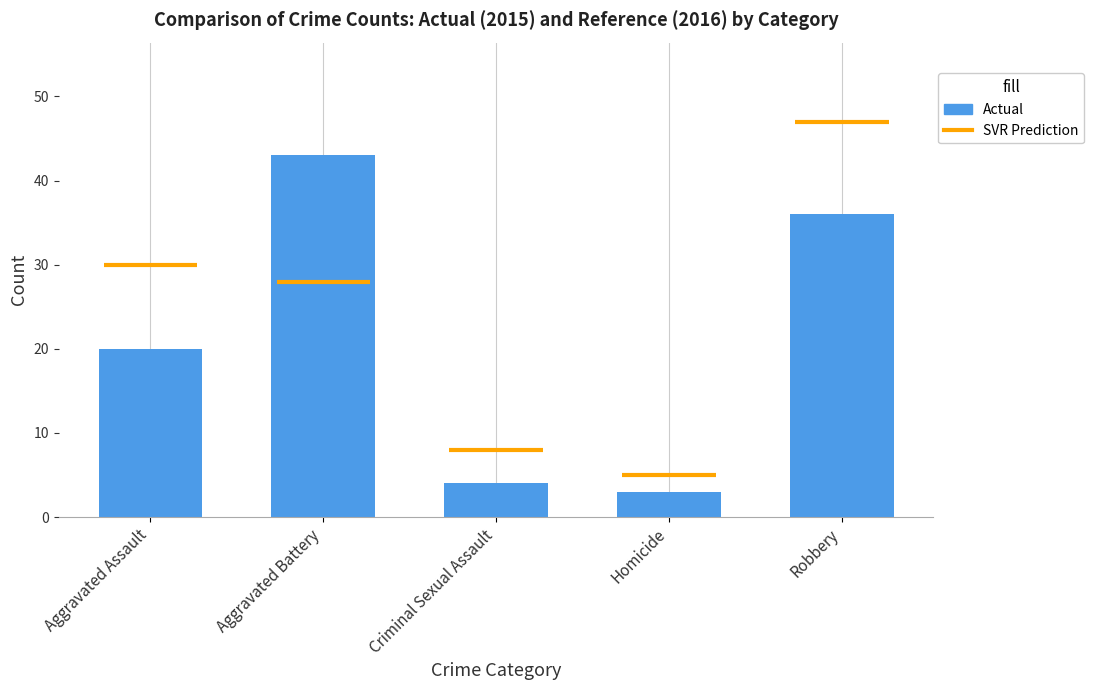

What is the value of the 5th bar from the left?

36